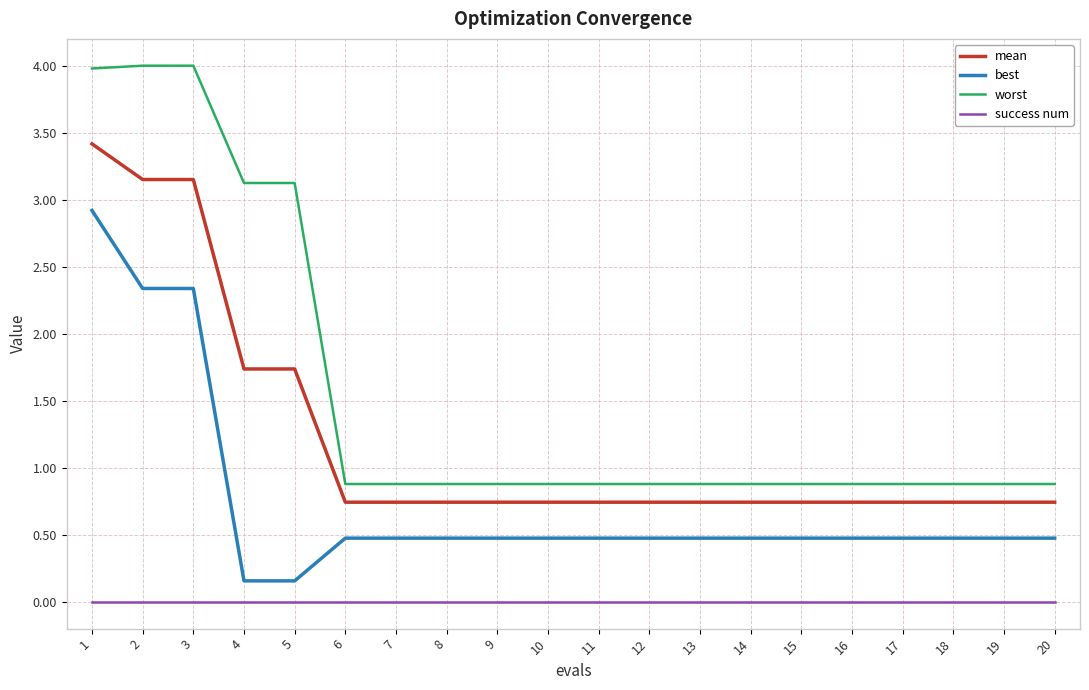

What is the approximate value of best at 19?

0.5